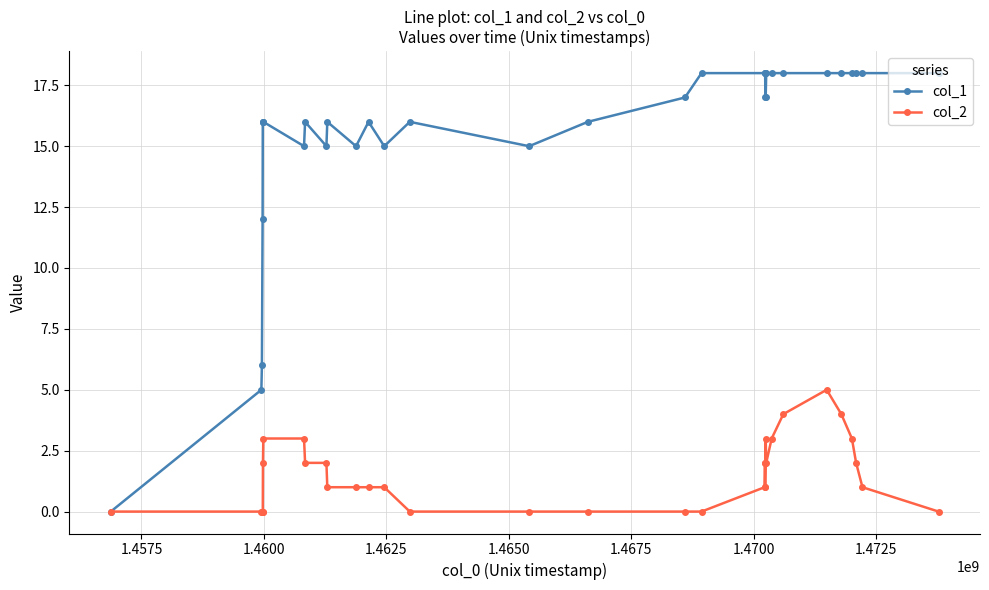

Reading right to left, what are all the values shown in this chart?

col_1: 18	18	18	18	18	18	18	18	18	17	17	18	18	18	18	17	16	15	16	15	16	15	16	15	16	15	16	16	16	12	6	5	0
col_2: 0	1	2	3	4	5	4	3	2	3	2	1	2	1	0	0	0	0	0	1	1	1	1	2	2	3	3	2	0	0	0	0	0